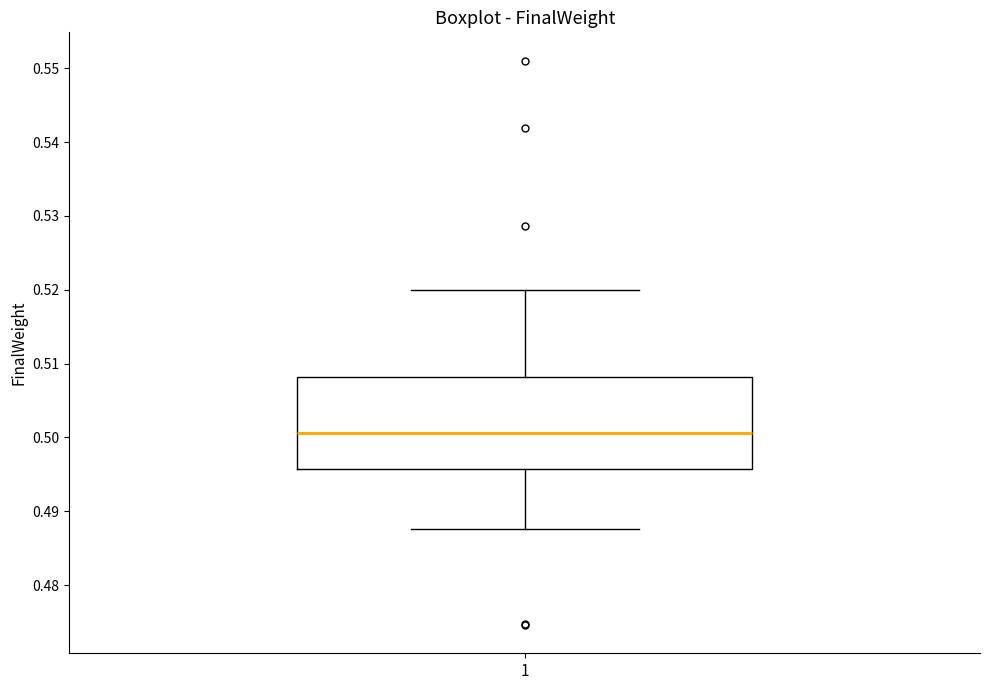

Where is the upper edge of the box at x = 1 on the y-axis? The values are not printed on the chart, so give them approximately, as read against the axis.

0.508